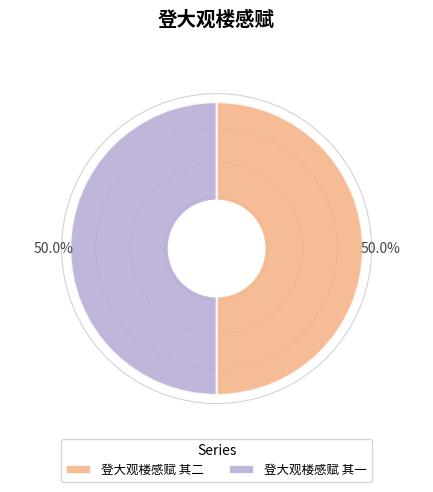

Do 登大观楼感赋 其二 and 登大观楼感赋 其一 together represent more than half of the pie?

Yes